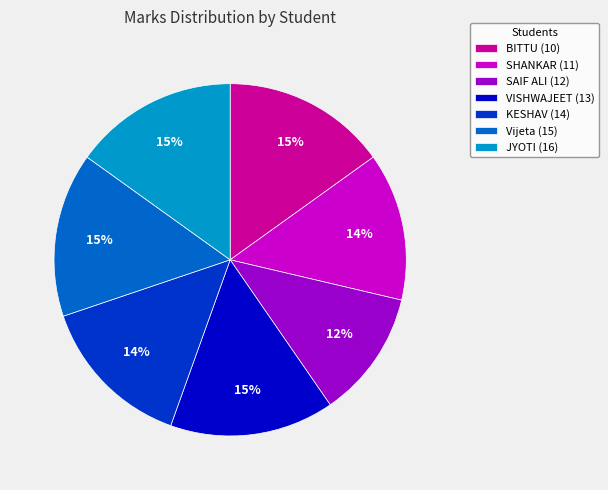

To the nearest percent, what is the combined percentage of JYOTI (16) and SAIF ALI (12)?

27%